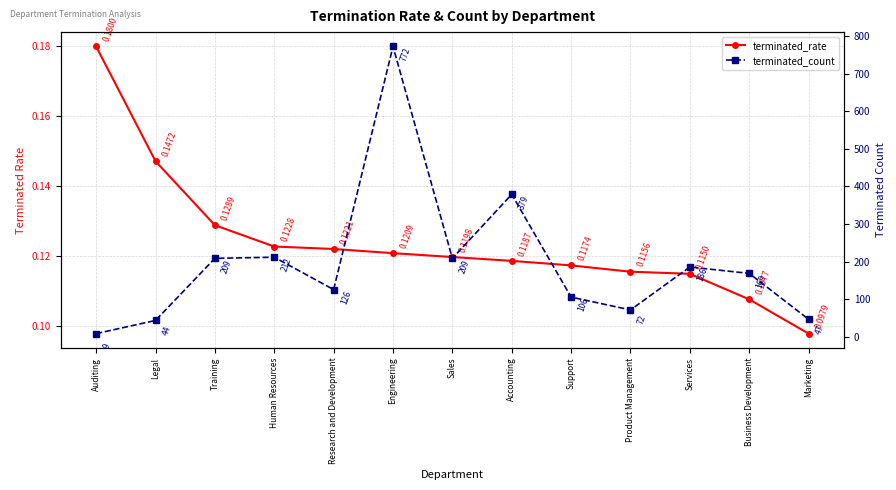

Reading left to right, extract all data points from this chart.

terminated_rate: 0.2	0.1	0.1	0.1	0.1	0.1	0.1	0.1	0.1	0.1	0.1	0.1	0.1
terminated_count: 9.0	44.0	209.0	212.0	126.0	772.0	209.0	379.0	106.0	72.0	186.0	169.0	47.0